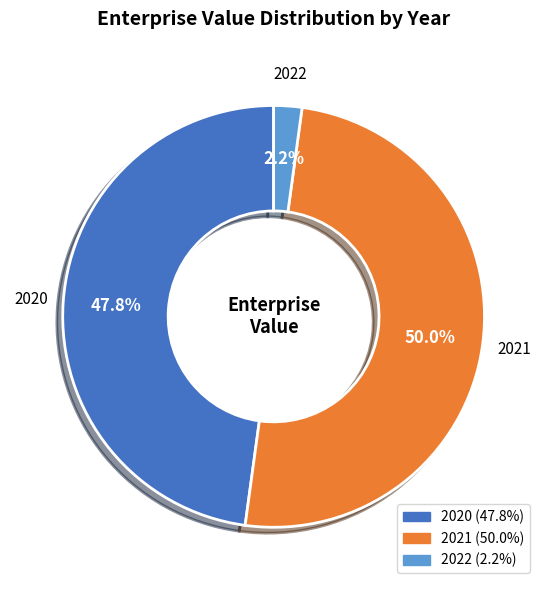

What is the smallest slice in the pie chart?

2022